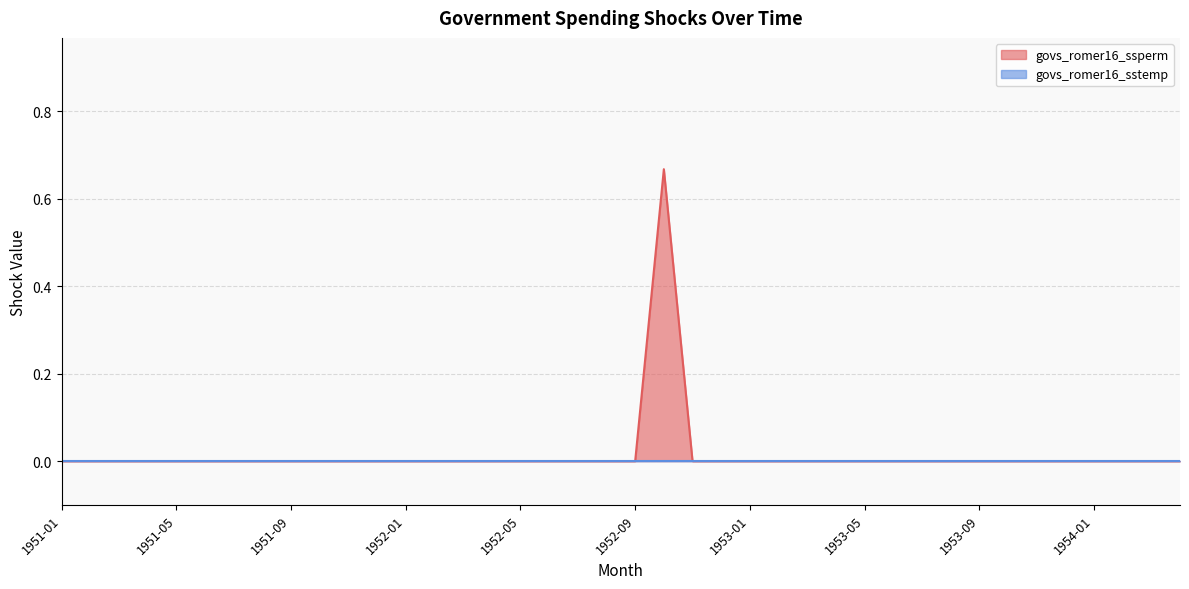

Rank the categories by value from highest to lowest.

1952-10, 1951-01, 1951-02, 1951-03, 1951-04, 1951-05, 1951-06, 1951-07, 1951-08, 1951-09, 1951-10, 1951-11, 1951-12, 1952-01, 1952-02, 1952-03, 1952-04, 1952-05, 1952-06, 1952-07, 1952-08, 1952-09, 1952-11, 1952-12, 1953-01, 1953-02, 1953-03, 1953-04, 1953-05, 1953-06, 1953-07, 1953-08, 1953-09, 1953-10, 1953-11, 1953-12, 1954-01, 1954-02, 1954-03, 1954-04